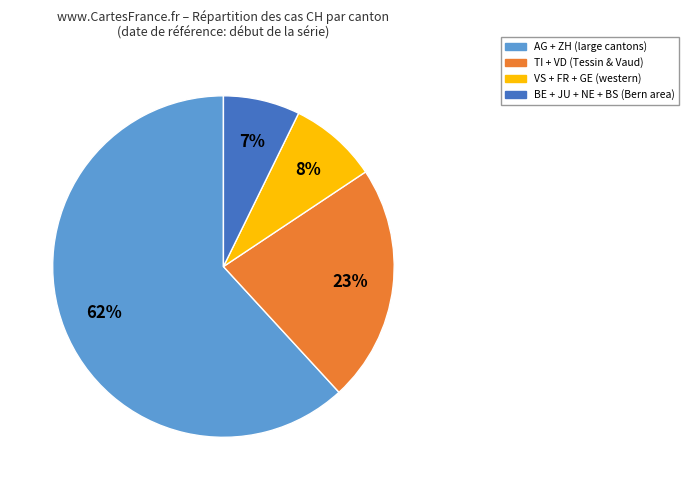

Is there any slice that represents more than half of the pie?

Yes